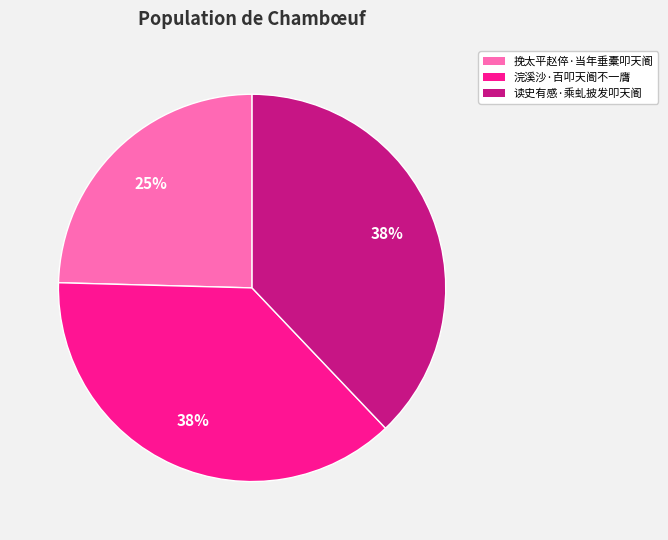

Is 挽太平赵倅·当年垂橐叩天阍 the majority of the pie?

No